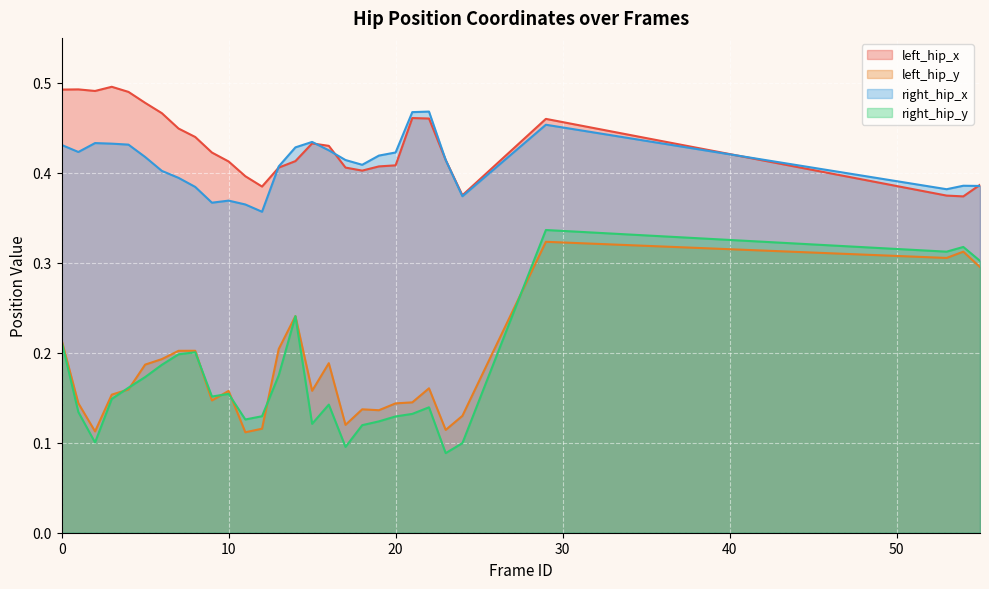

How many categories are shown in the chart?

29